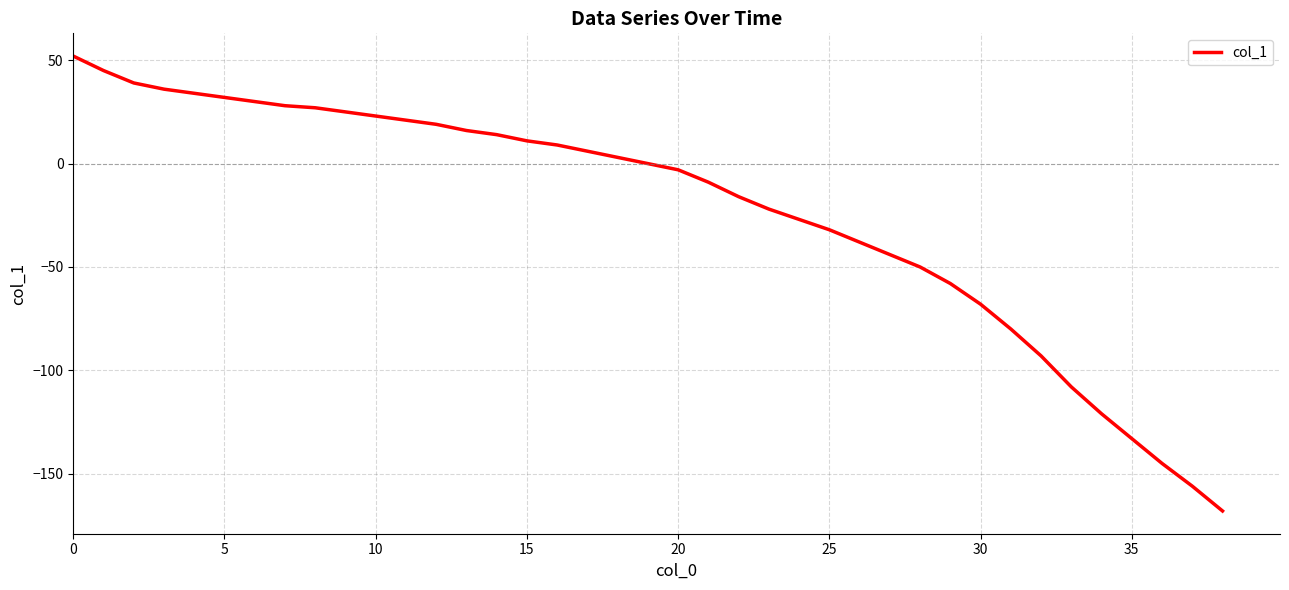

What is the average value?

-23